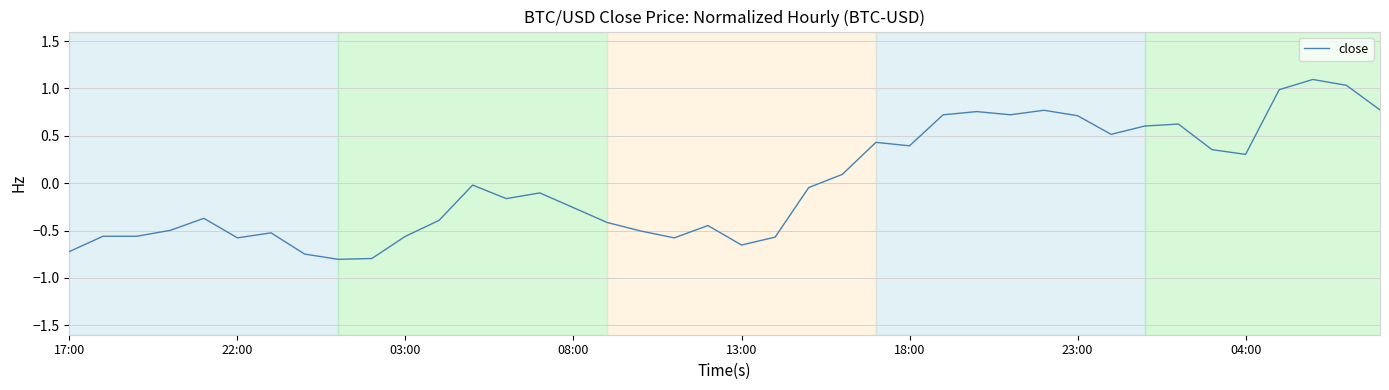

What is the difference between the maximum and minimum values?

1.9